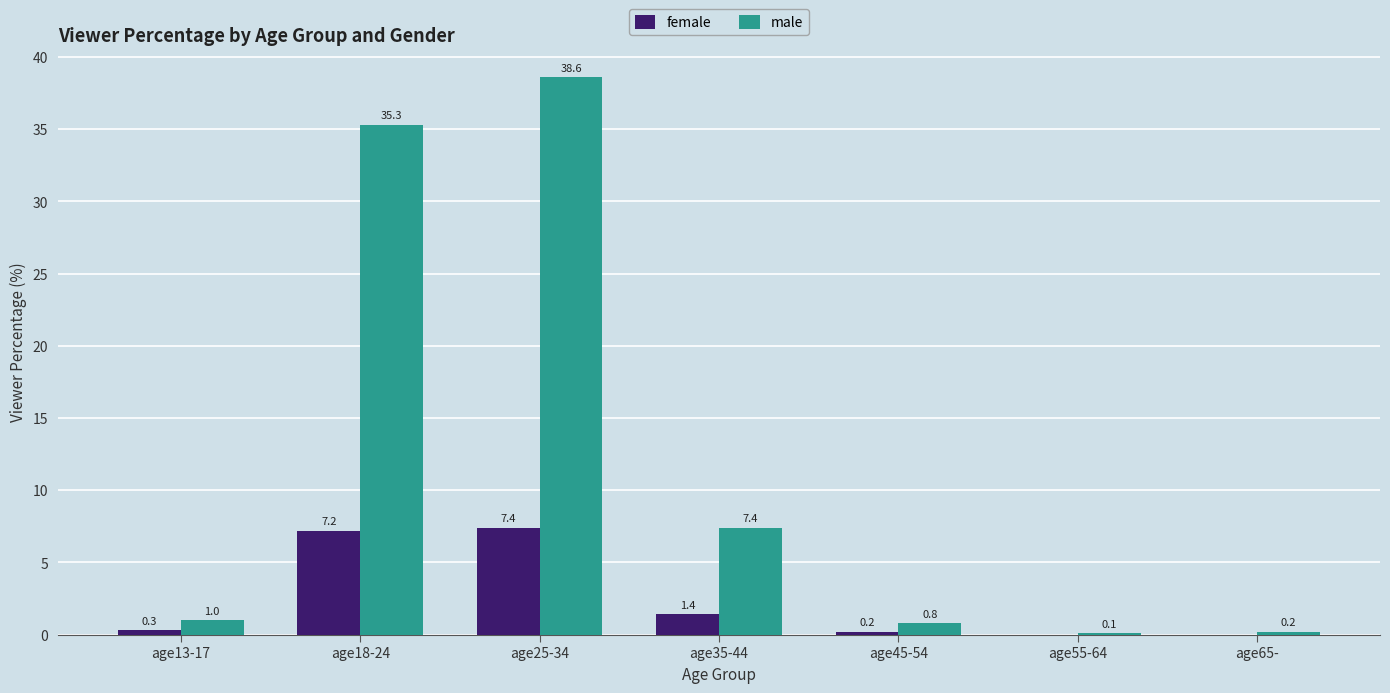

What is the greatest value displayed?

38.6